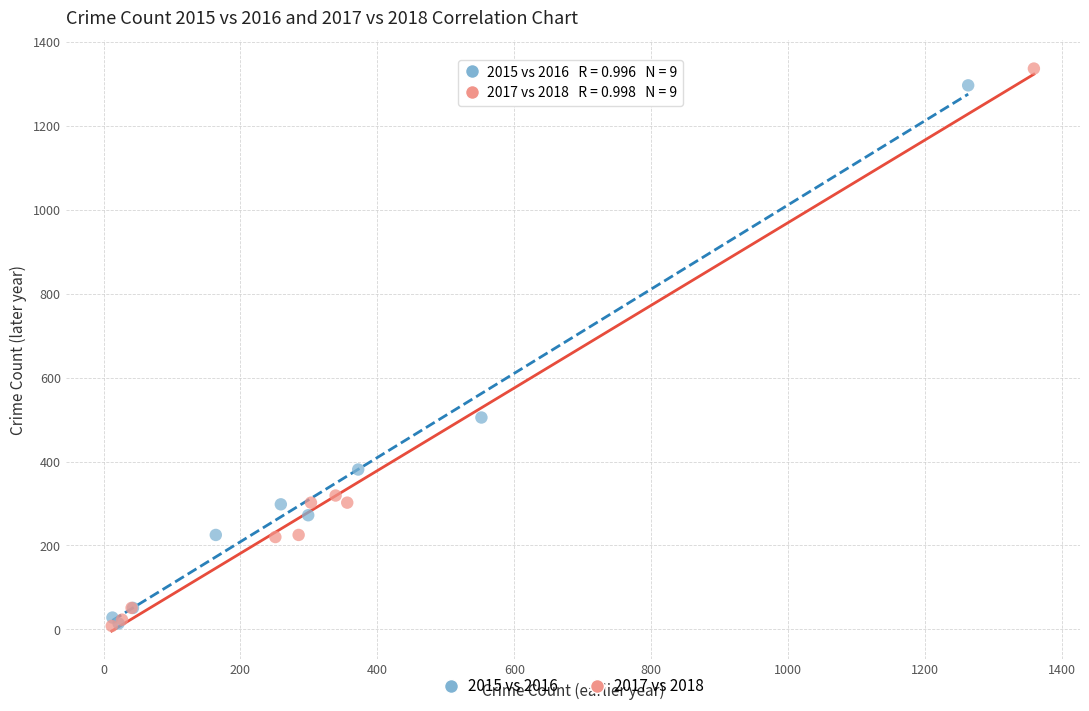

Which series reaches the maximum Y coordinate?

2017 vs 2018